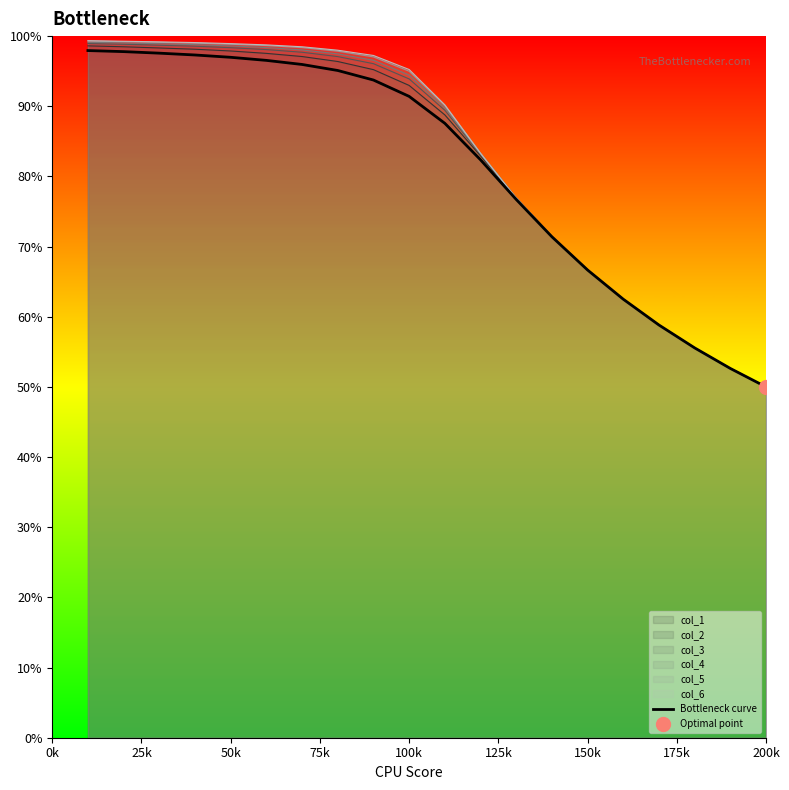

Does the chart display data point markers on the line(s)?

No